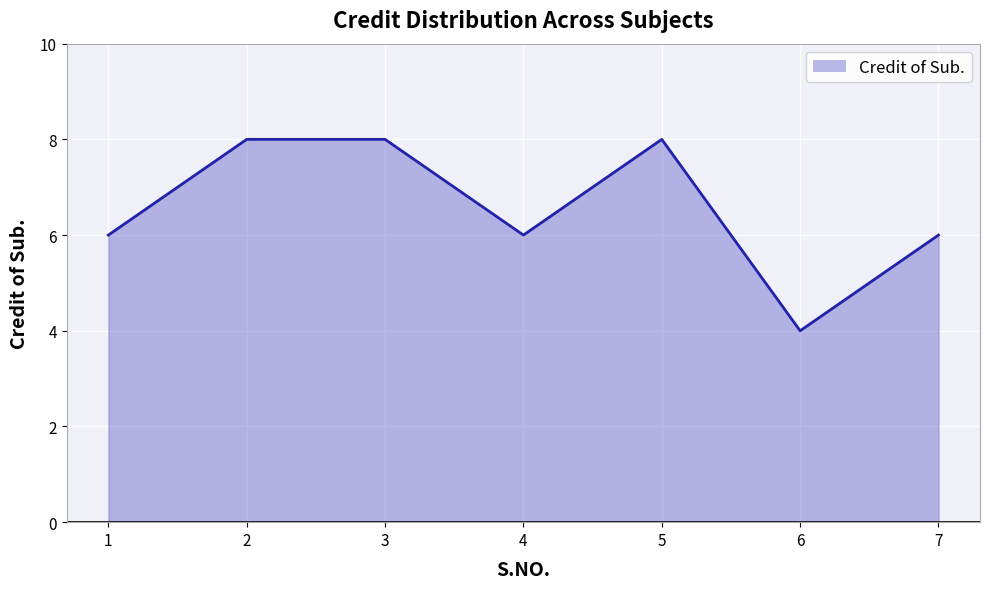

Which label corresponds to the smallest value in the chart?

6